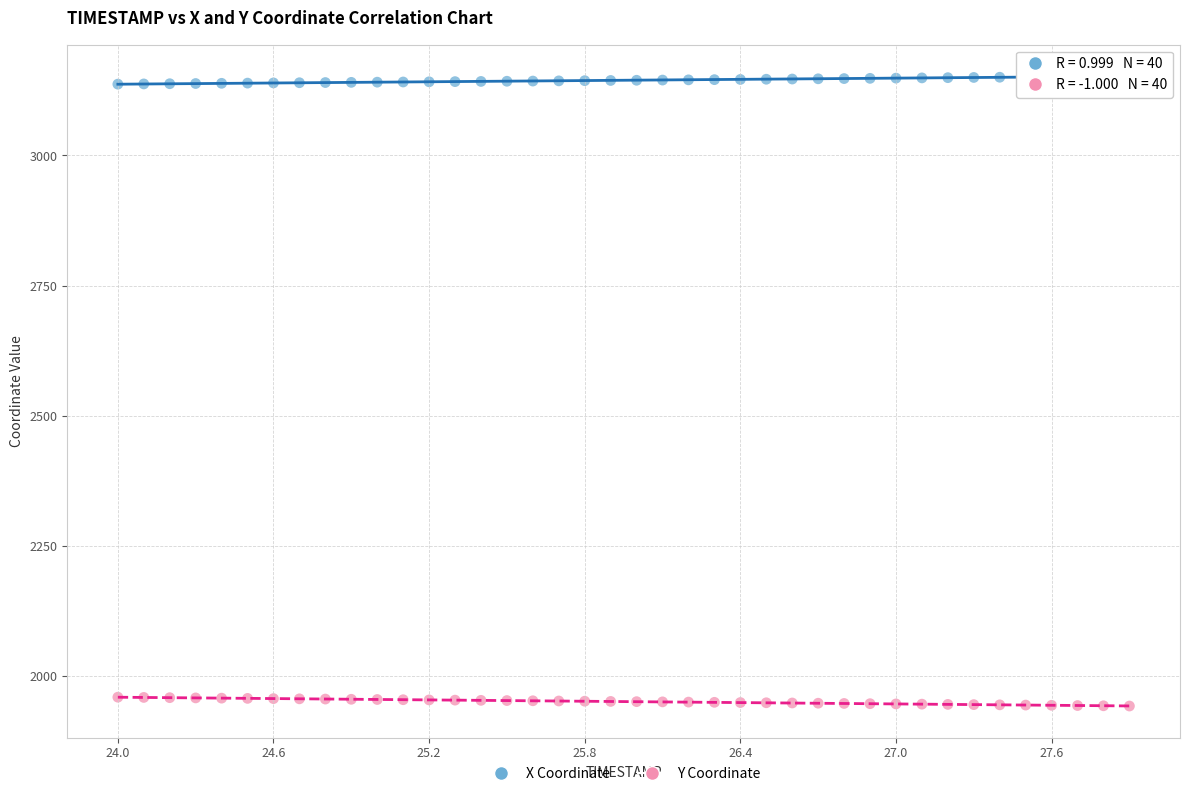

Across all data points, what is the range of Y values (max minus min)?

1209.5